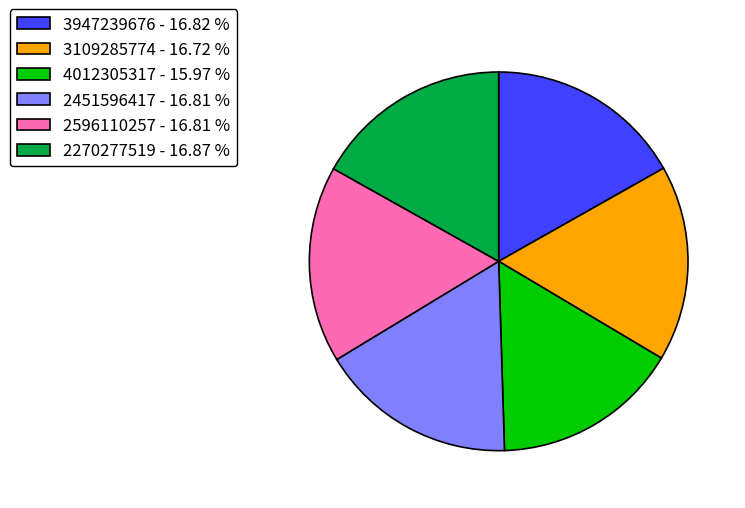

Do 3947239676 - 16.82 % and 4012305317 - 15.97 % together represent more than half of the pie?

No